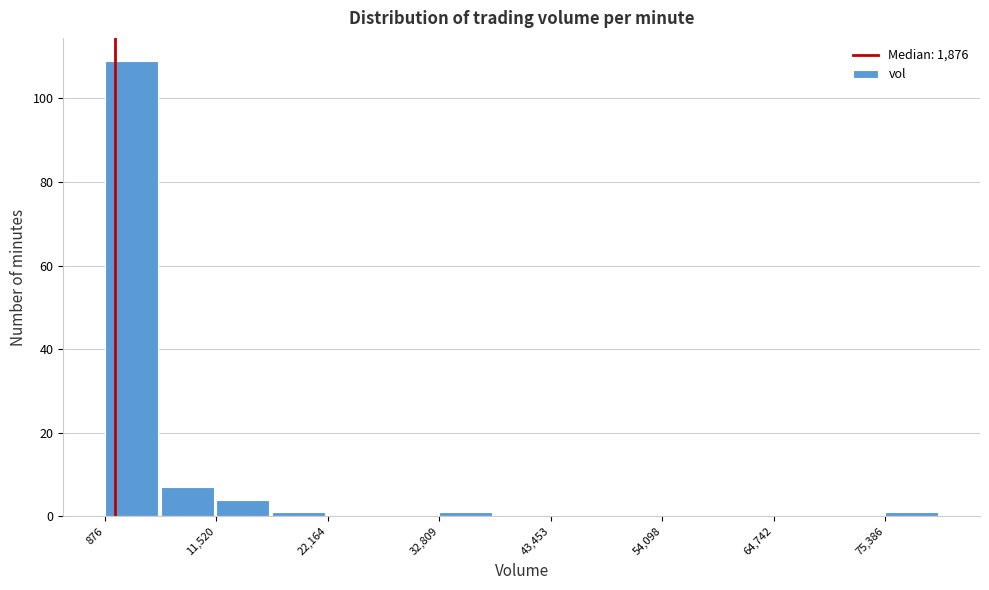

Read against the x-axis, roughly where is the centre of the tallest bar?

4000